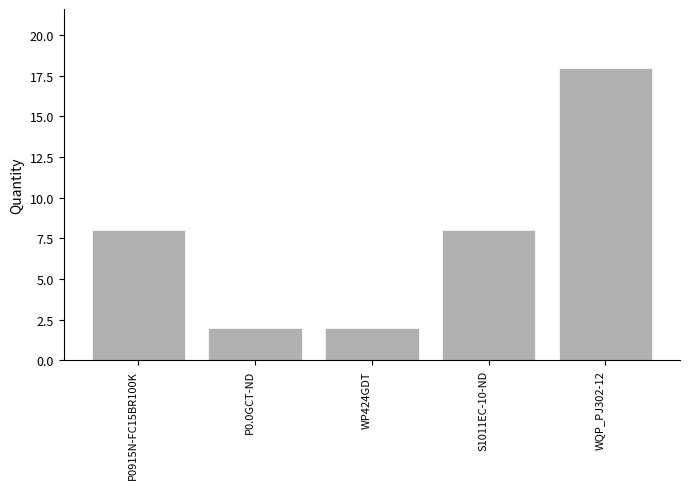

What is the change in value from P0915N-FC15BR100K to P0.0GCT-ND?

-6